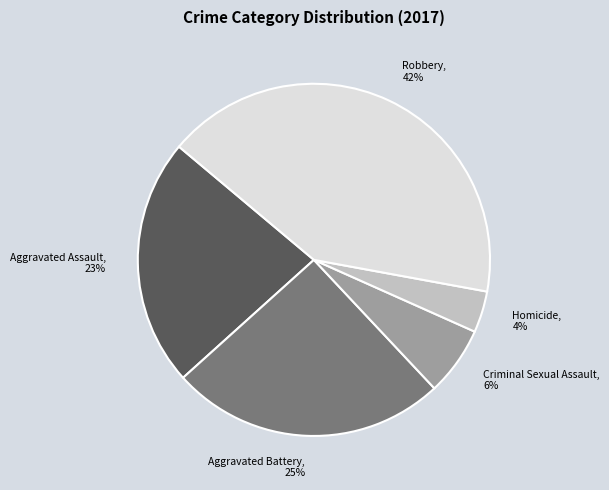

How many slices are in this pie chart?

5